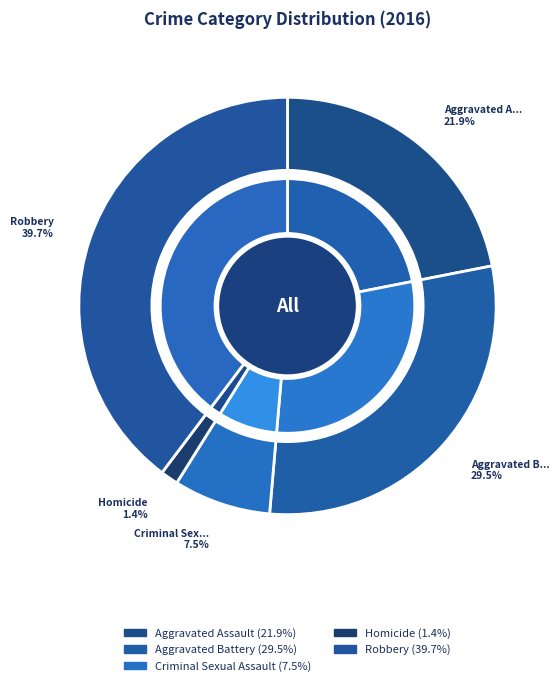

To the nearest percent, what percentage of the pie is Aggravated Assault?

22%